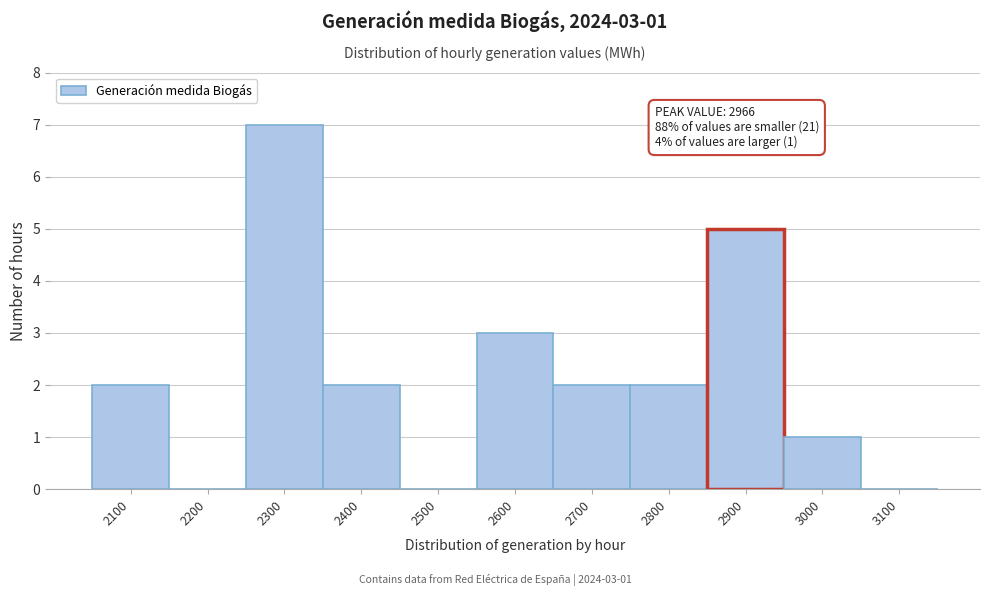

Reading left to right, transcribe all the data shown in this chart.

2100=2	2200=0	2300=7	2400=2	2500=0	2600=3	2700=2	2800=2	2900=5	3000=1	3100=0